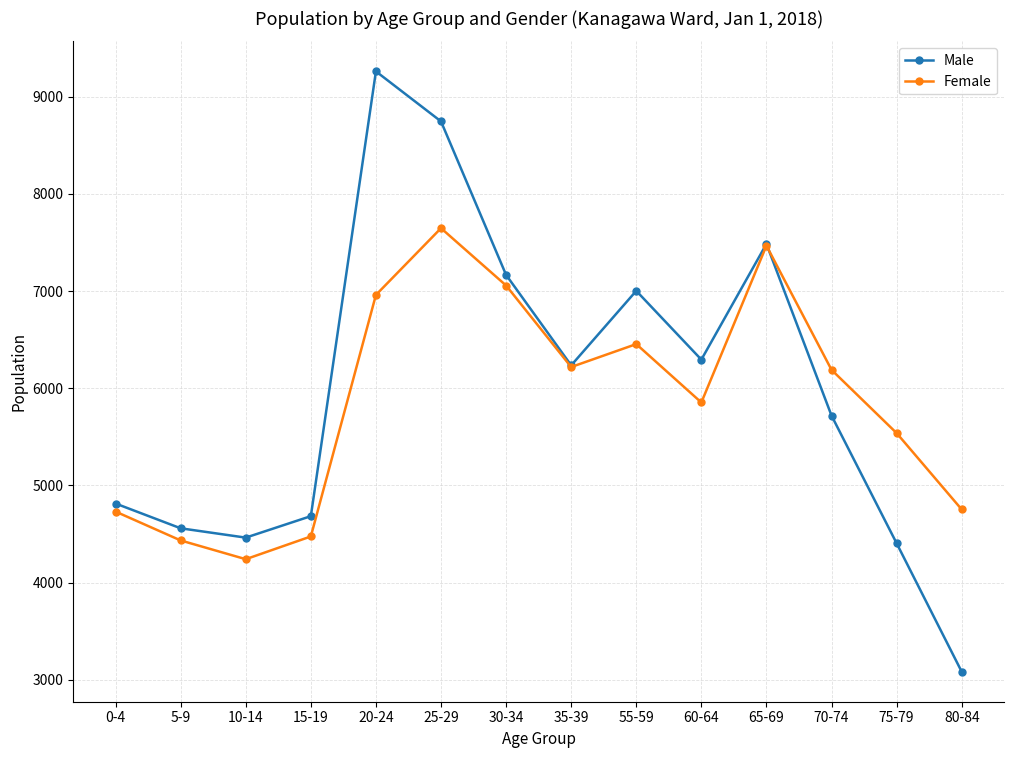

True or false: Female has a value of 4240 at 10-14.

True